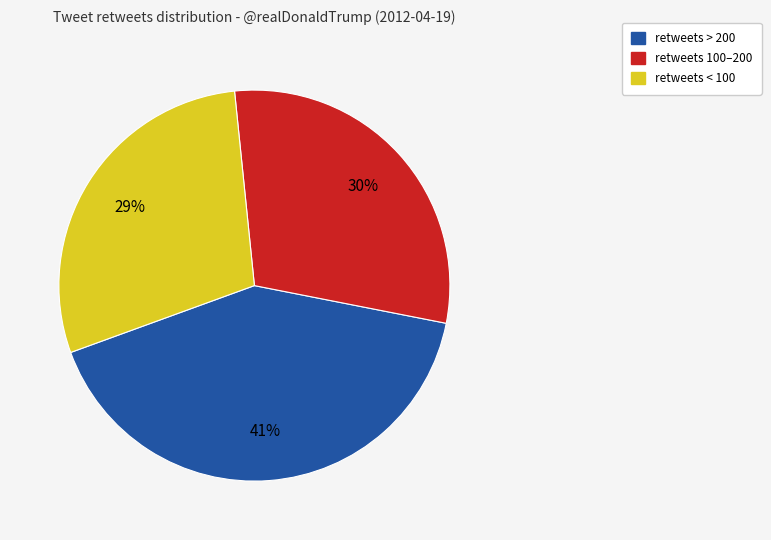

To the nearest percent, what is the difference between the largest and smallest slice percentages?

12%